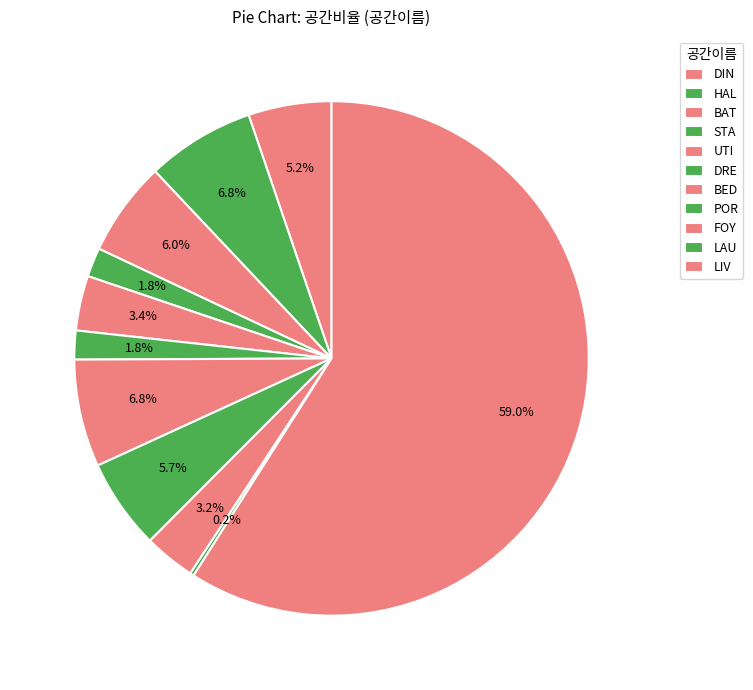

Which slice is the largest?

LIV